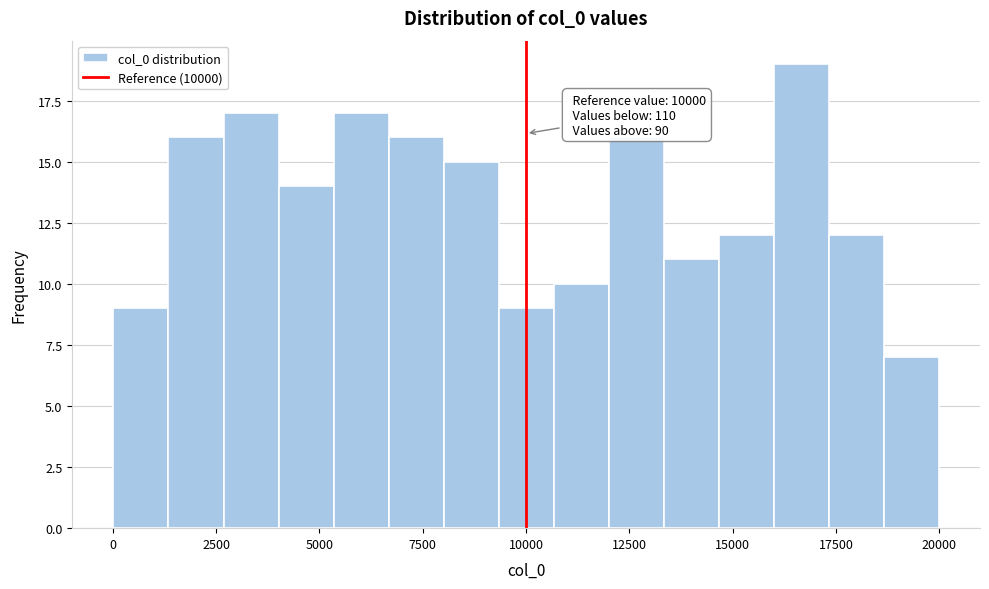

Read against the x-axis, roughly where is the centre of the tallest bar?

16500